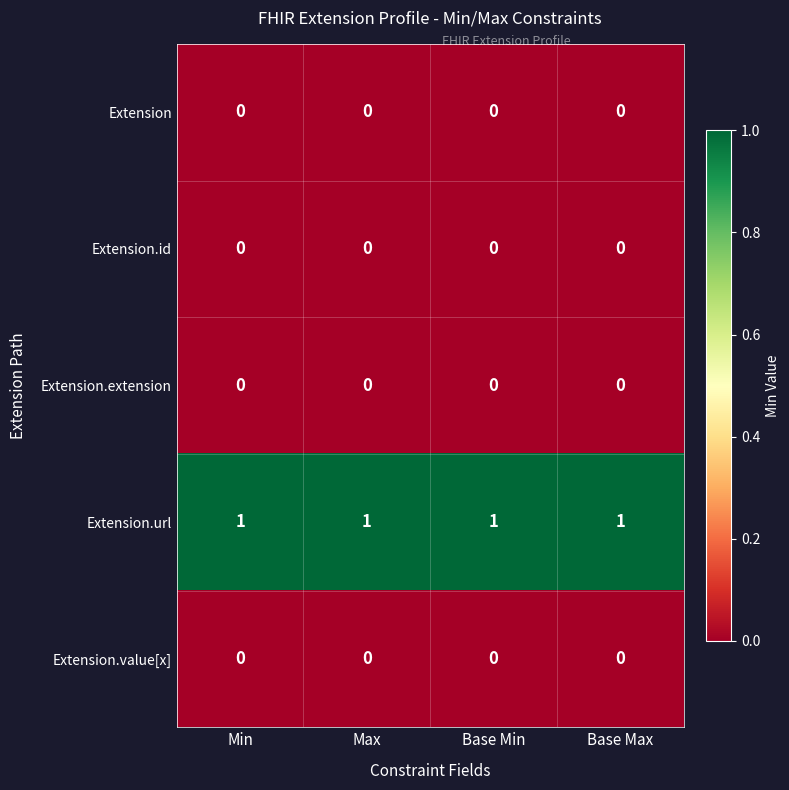

The Extension.value[x] series shows 0 at Base Min. True or false?

True